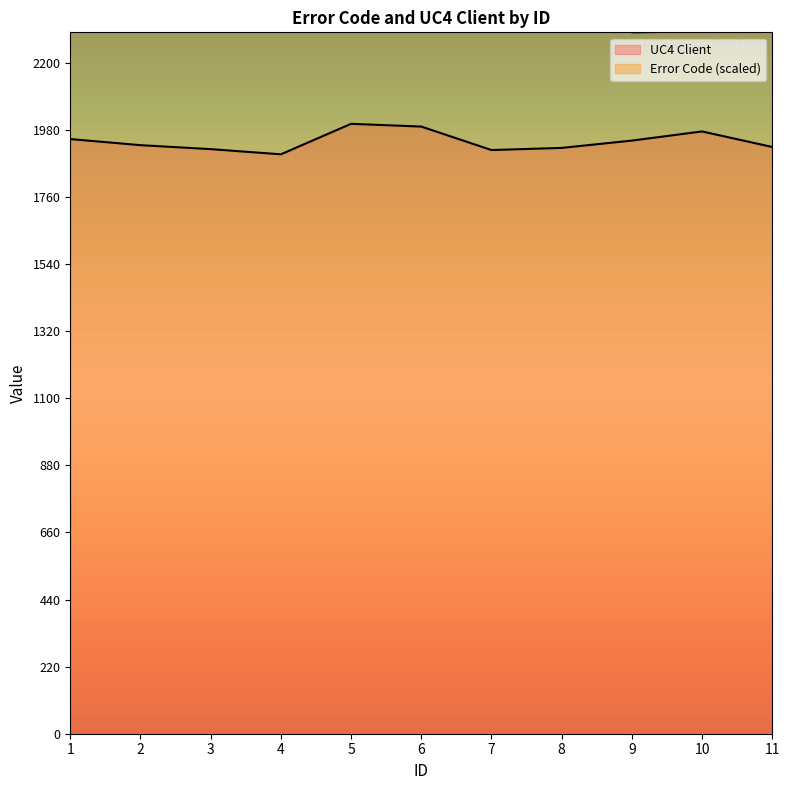

Rank the series by their maximum value, from lowest to highest.

UC4 Client, Error Code